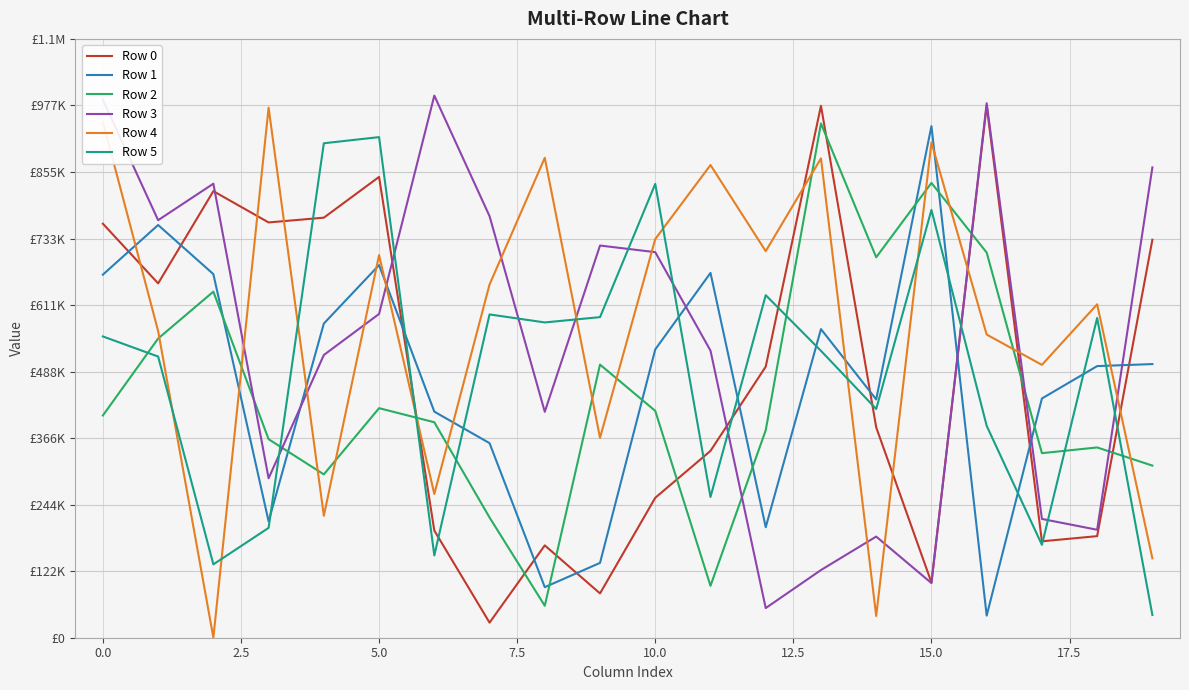

What are all the series names shown in the legend?

Row 0, Row 1, Row 2, Row 3, Row 4, Row 5